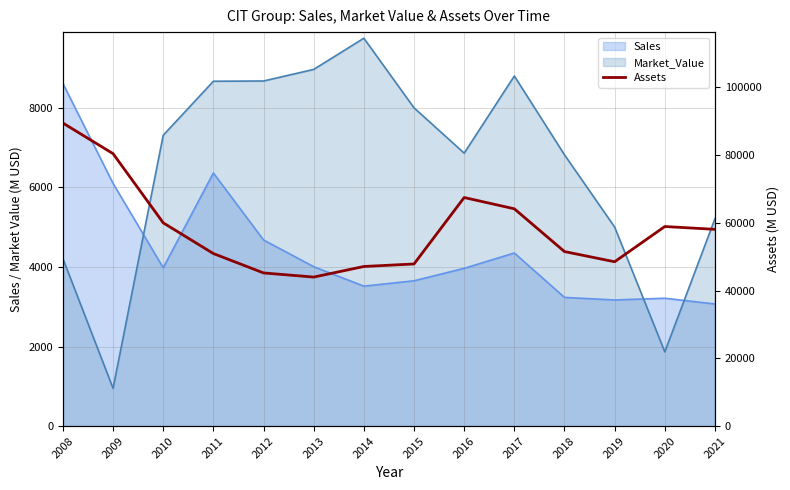

Where does the data first go above 58107?

2008